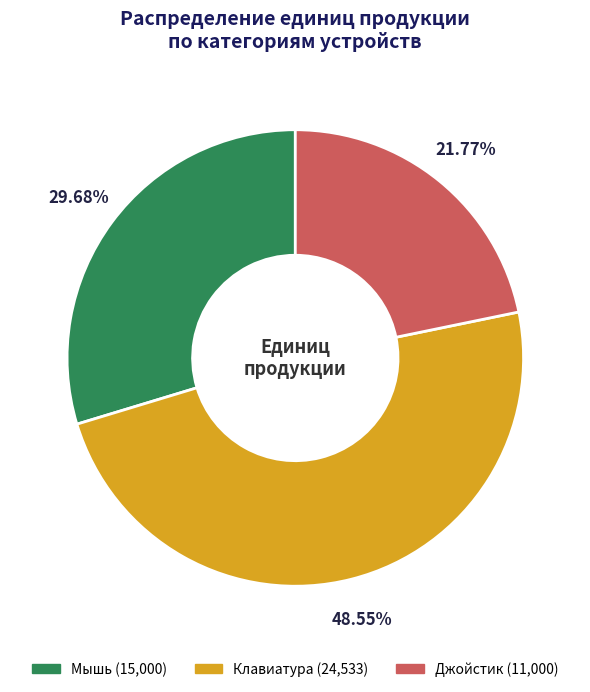

True or false: Клавиатура accounts for 49% of the total.

True